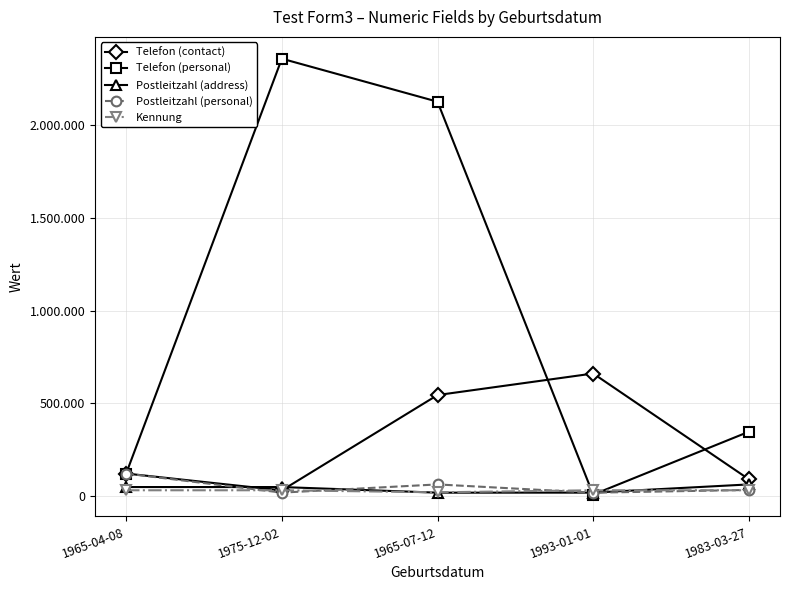

List the series in order of their peak value, highest first.

Telefon (personal), Telefon (contact), Postleitzahl (personal), Postleitzahl (address), Kennung